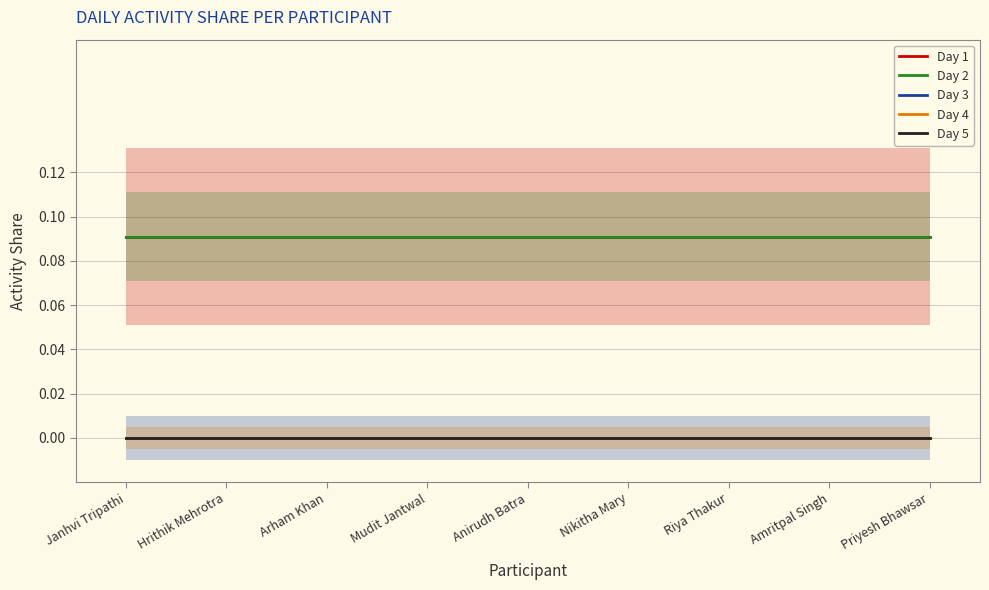

Which series changed the most between Mudit Jantwal and Amritpal Singh?

Day 1